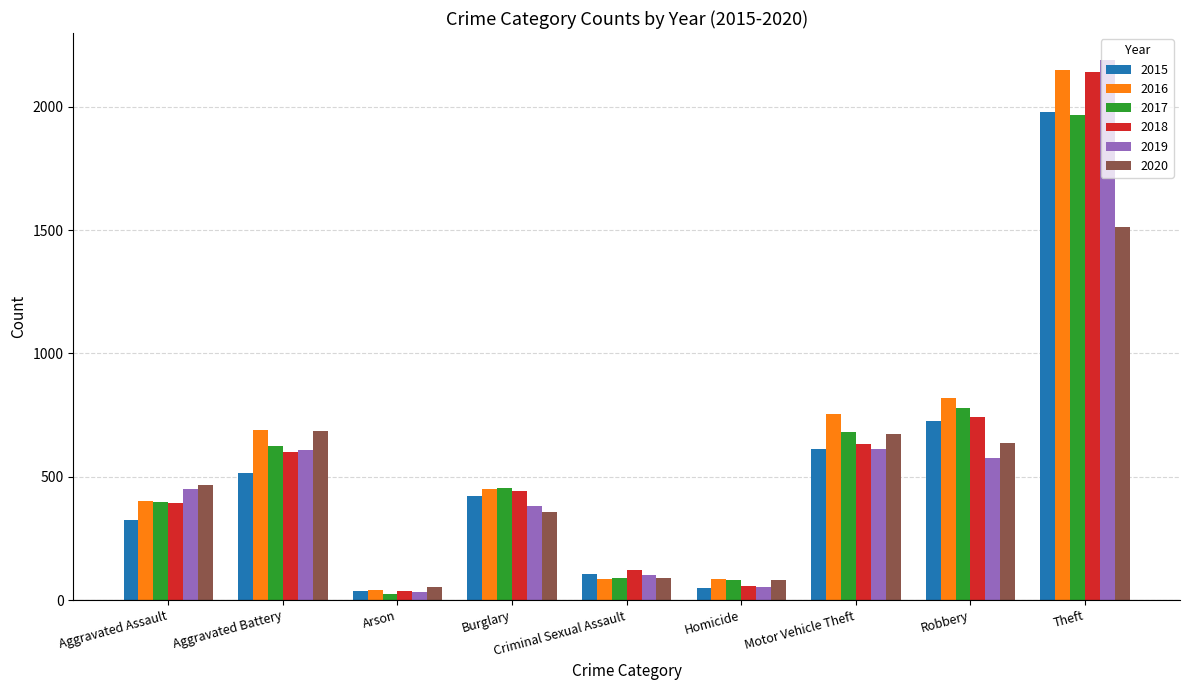

How many bars are there in total?

54